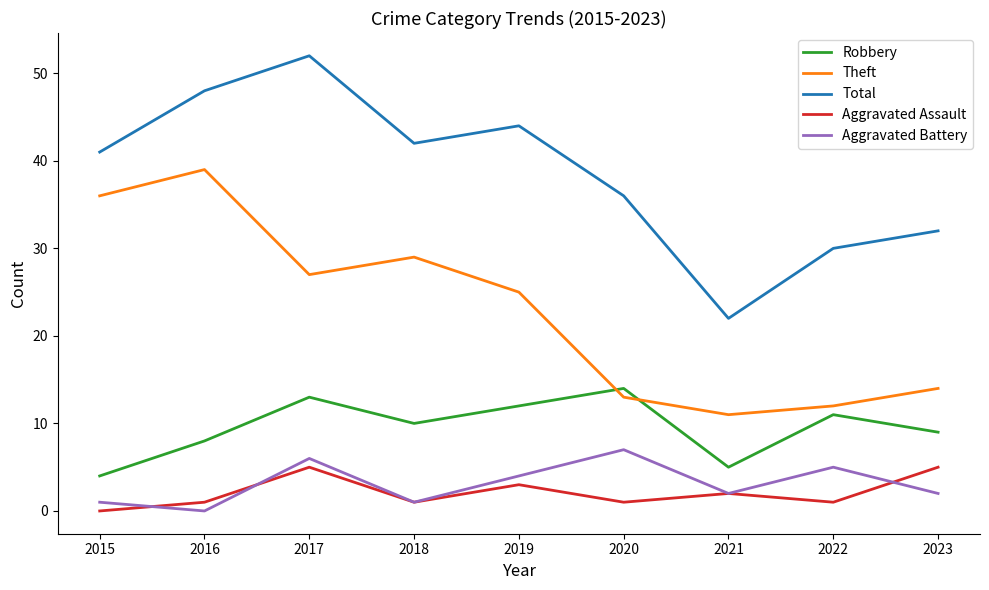

The Aggravated Battery series shows 1 at 2015. True or false?

True